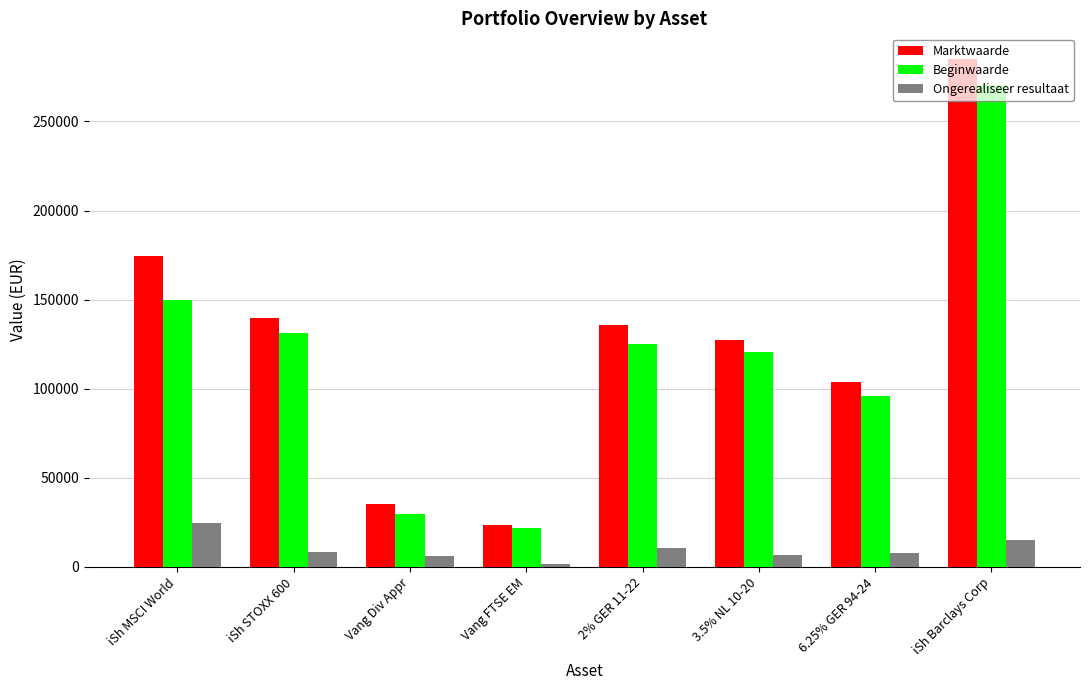

What is the label of the 1st bar from the right?

iSh Barclays Corp